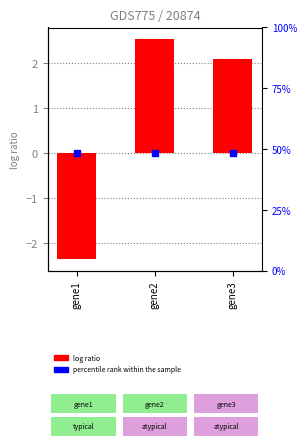

Approximately how many times larger is the value at gene2 compared to gene3?

1.2